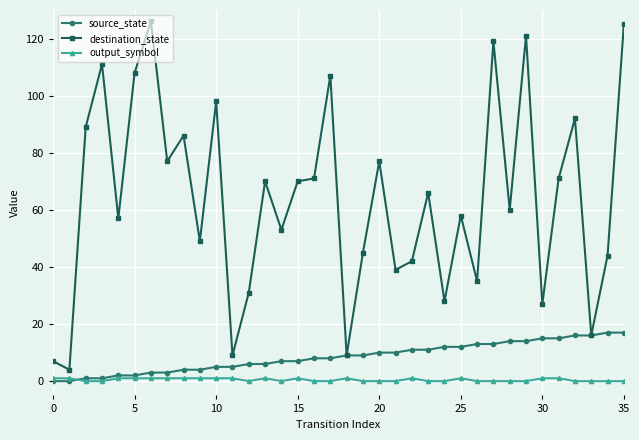

Which series has the largest range (max minus min)?

destination_state